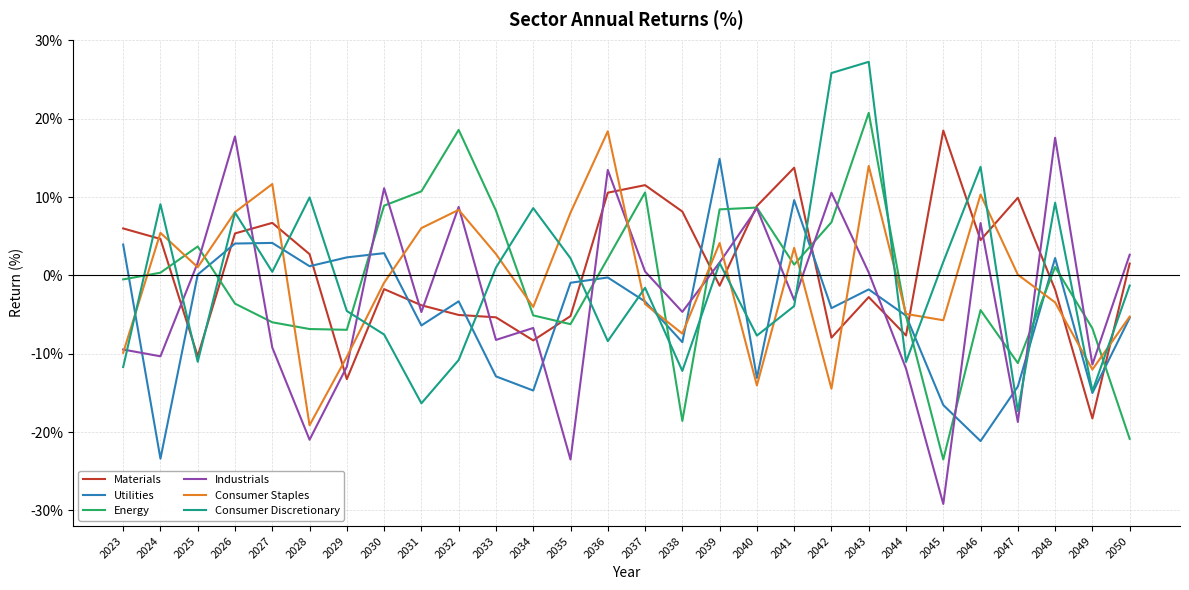

What is the total value across all series at 2025?

-14.9